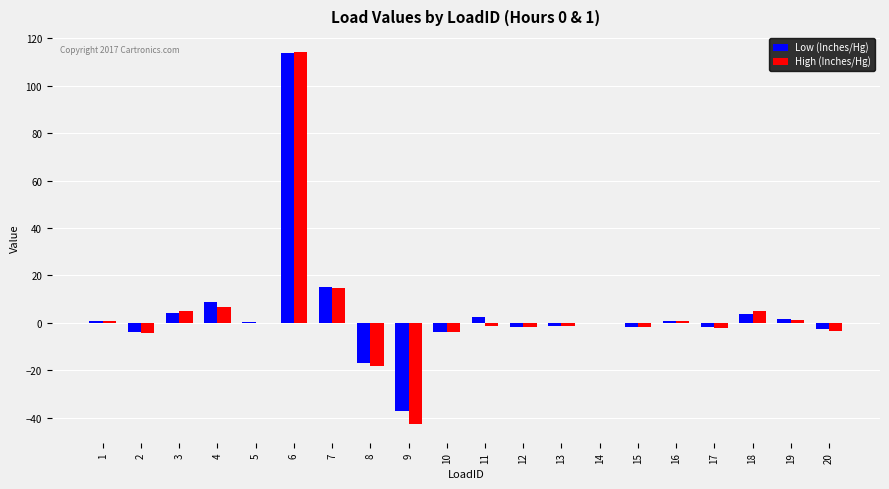

Is the value of Low (Inches/Hg) at 8 greater than the value of High (Inches/Hg) at 7?

No